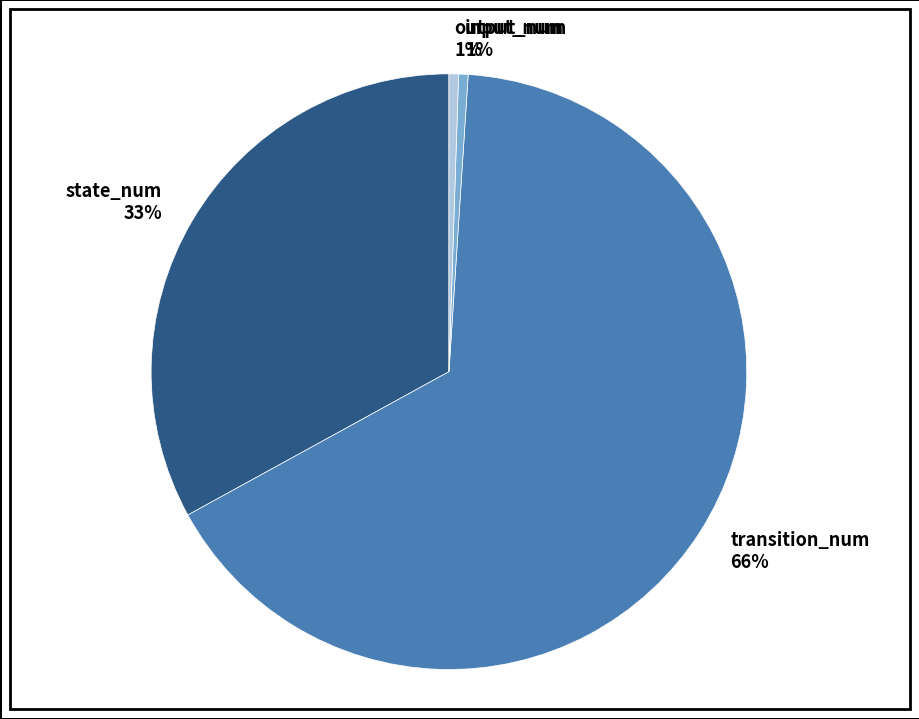

Which slice is the largest?

transition_num